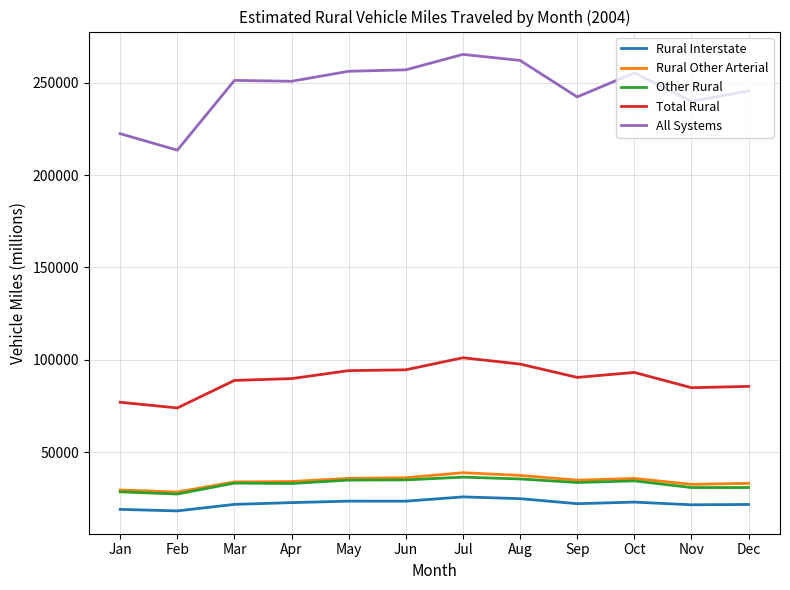

The All Systems series shows 239954 at Nov. True or false?

True